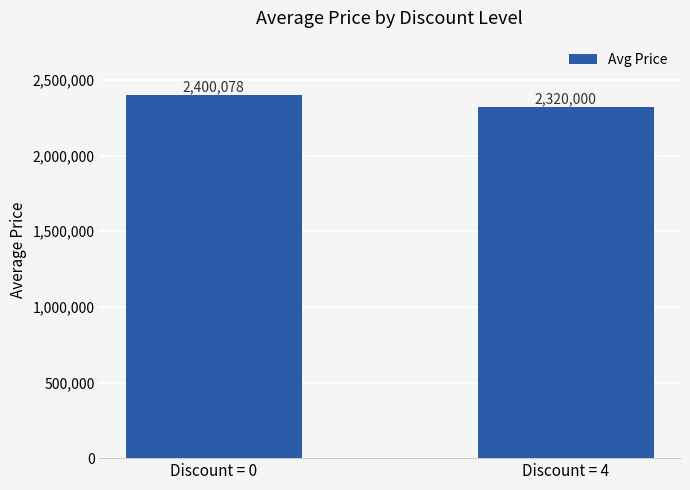

Reading left to right, list all the values displayed in this chart.

Discount = 0=2400078	Discount = 4=2320000